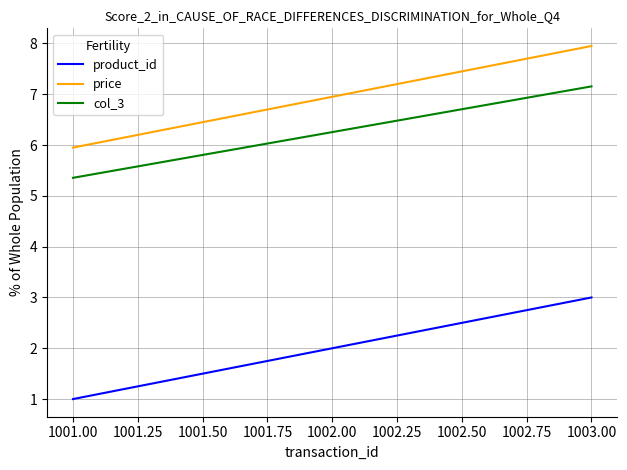

Which series has the largest total across all categories?

price